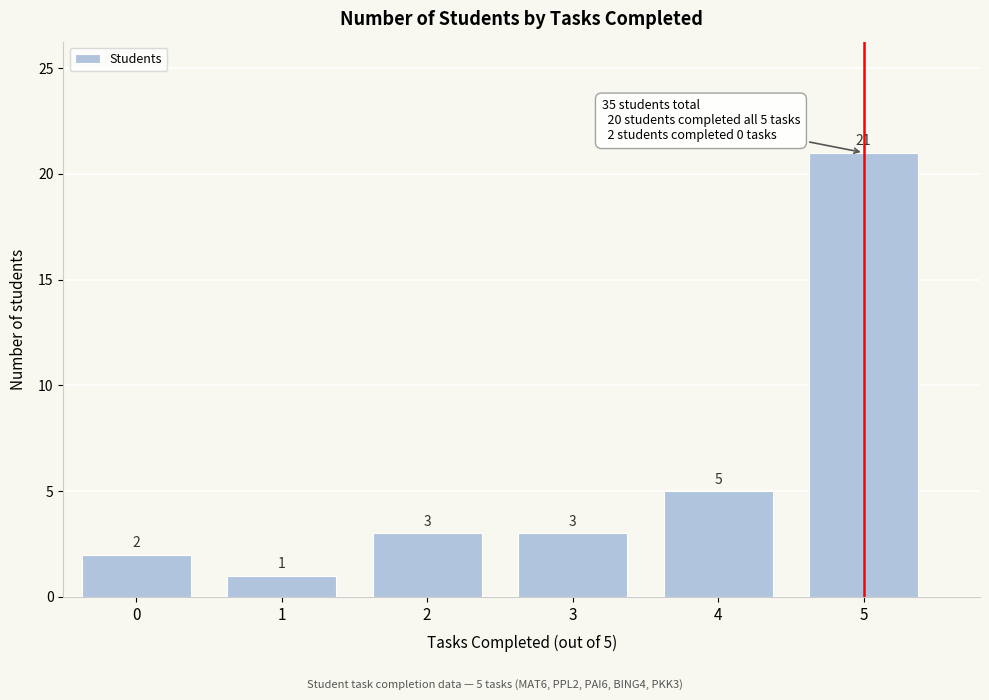

Reading left to right, what are all the values shown in this chart?

2	1	3	3	5	21